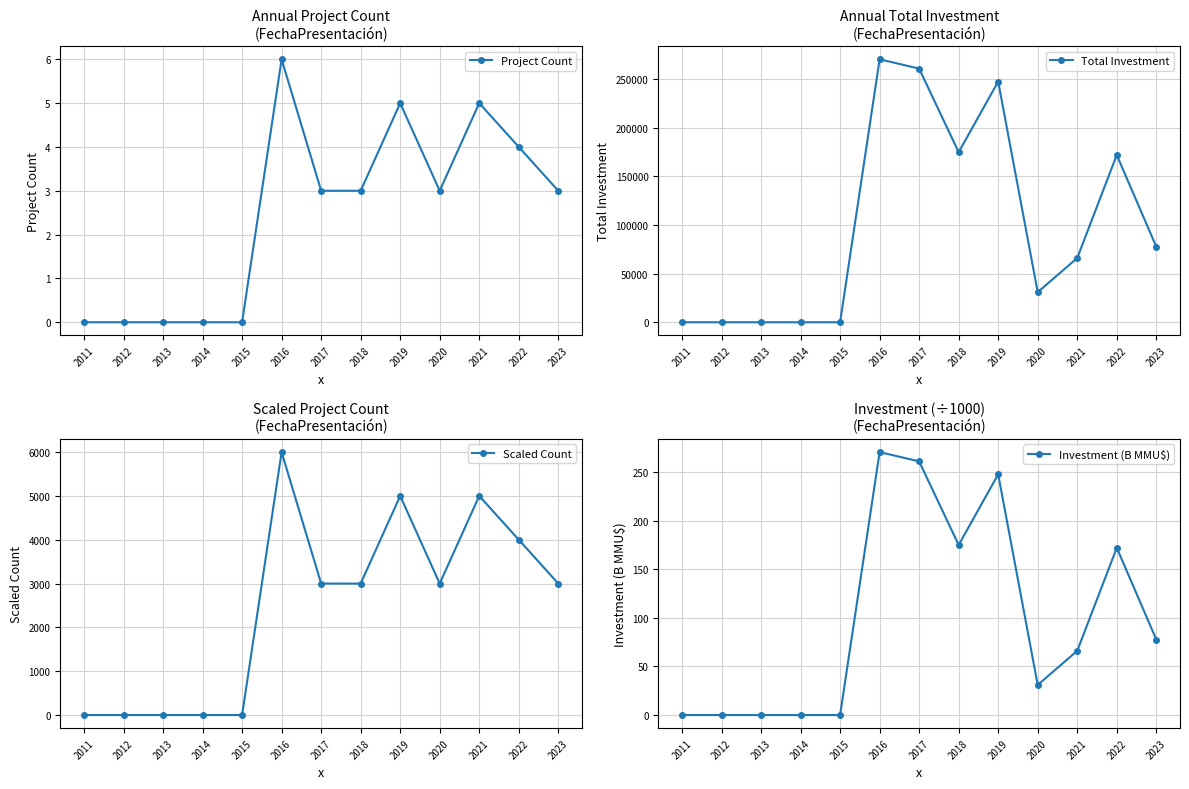

True or false: Scaled Count and Total Investment cross at least once.

False